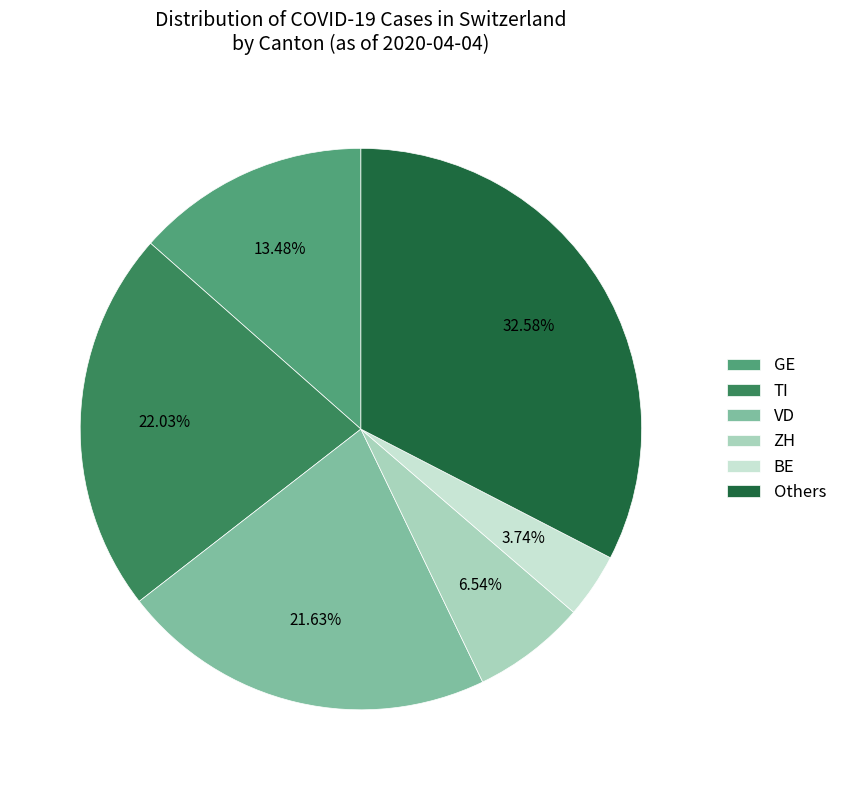

Count the number of slices in the pie.

6